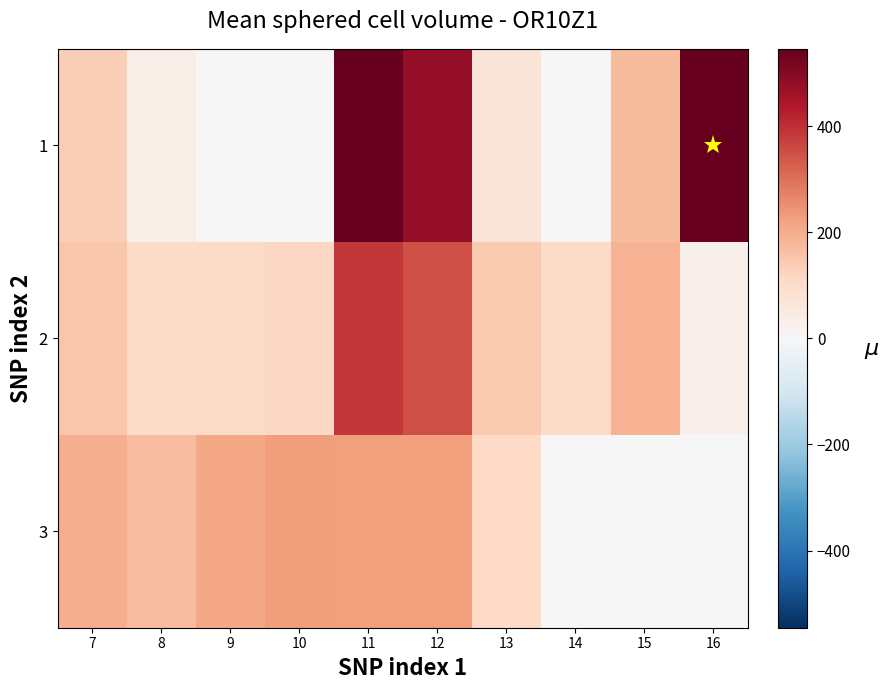

Reading left to right, transcribe all the data shown in this chart.

1: 7=134.3	8=35.0	9=0.0	10=0.0	11=544.3	12=477.2	13=70.2	14=0.3	15=172.8	16=545.4
2: 7=153.2	8=102.3	9=104.8	10=114.0	11=384.7	12=350.8	13=141.2	14=105.5	15=190.4	16=26.8
3: 7=199.0	8=169.5	9=209.6	10=228.0	11=225.2	12=224.3	13=107.8	14=0.0	15=0.0	16=0.0